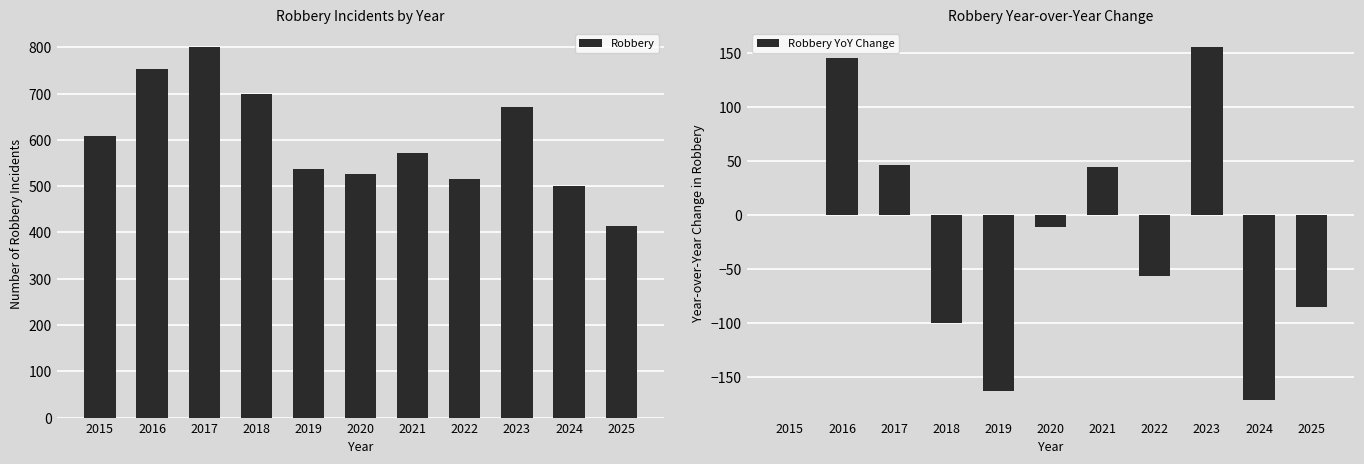

Which series has the widest spread of values?

Robbery